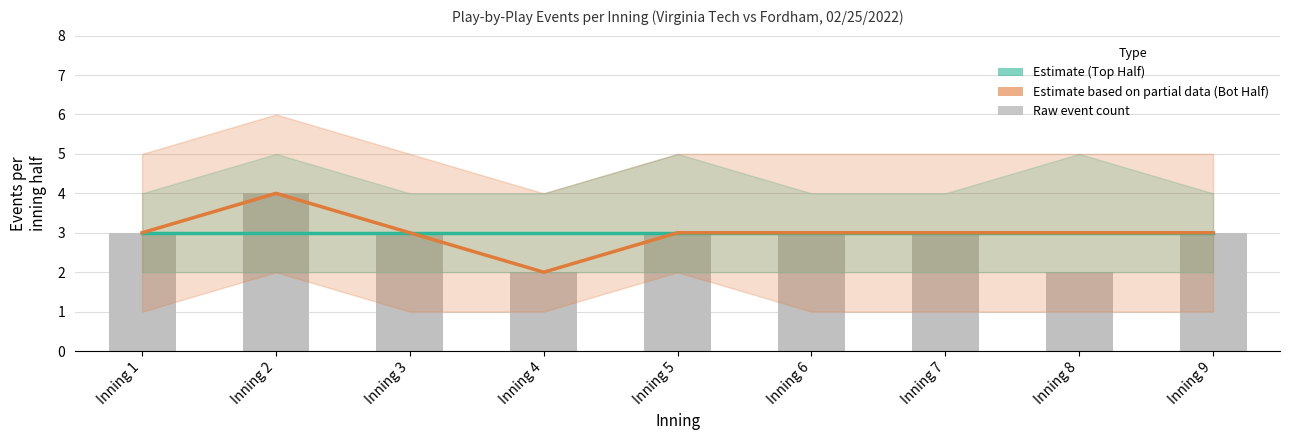

At Inning 5, list the series in order from smallest to largest.

Estimate (Top Half), Estimate based on partial data (Bot Half), raw_counts